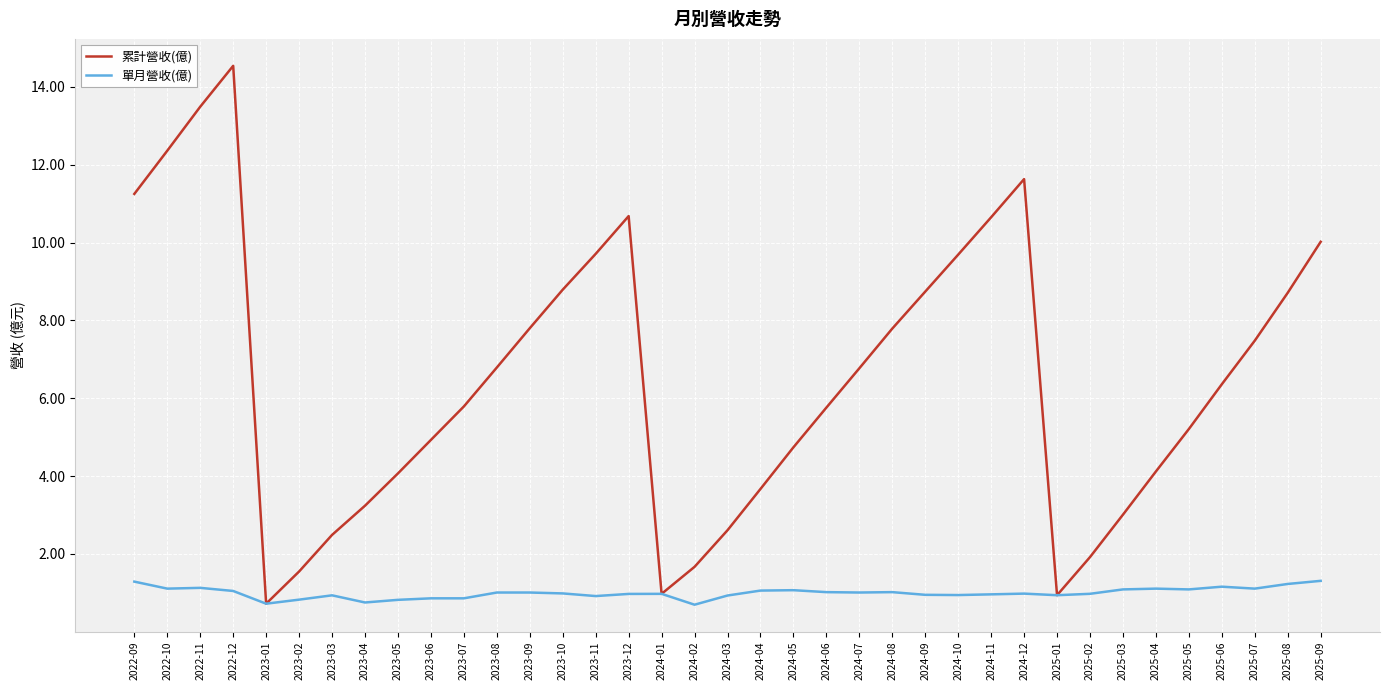

What is the minimum value for 累計營收(億)?

0.7